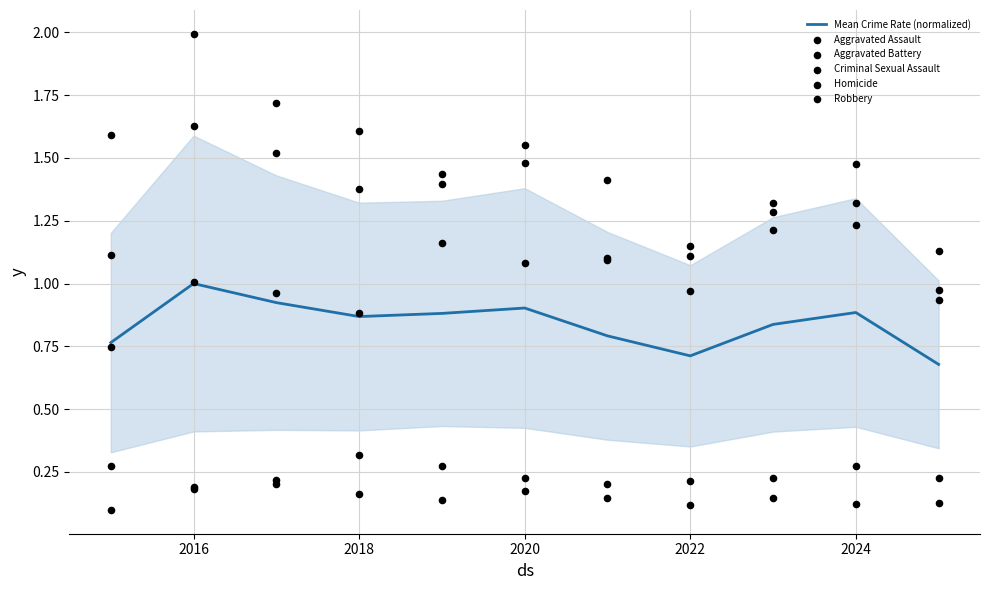

At which label does Mean Crime Rate (normalized) reach its peak?

2016